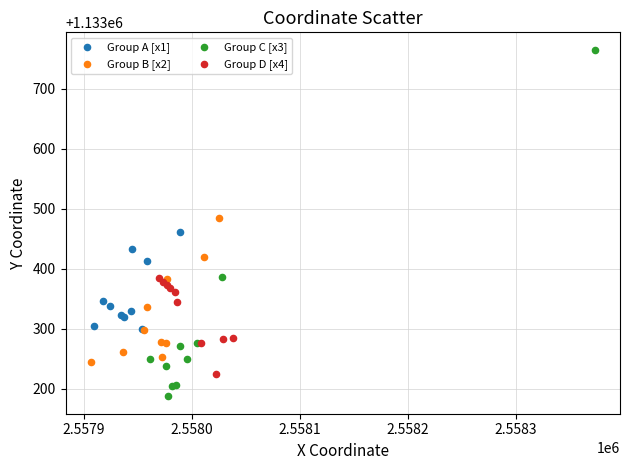

Which series has the largest Y range (max minus min)?

Group C [x3]